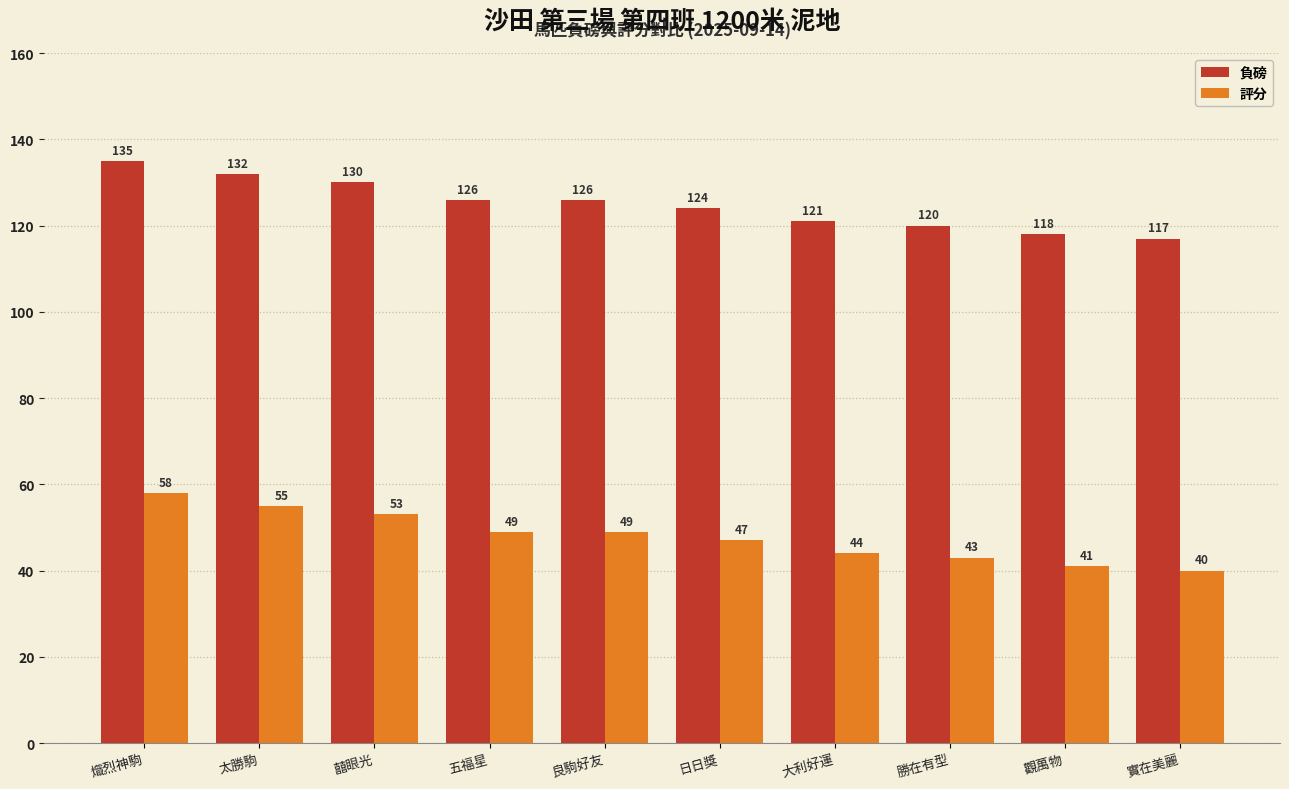

What is the maximum value for 負磅?

135